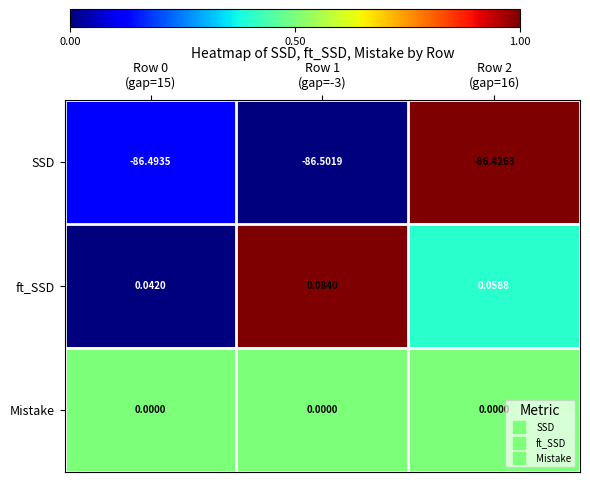

What is the total value across all series at Row 2
(gap=16)?

-86.4